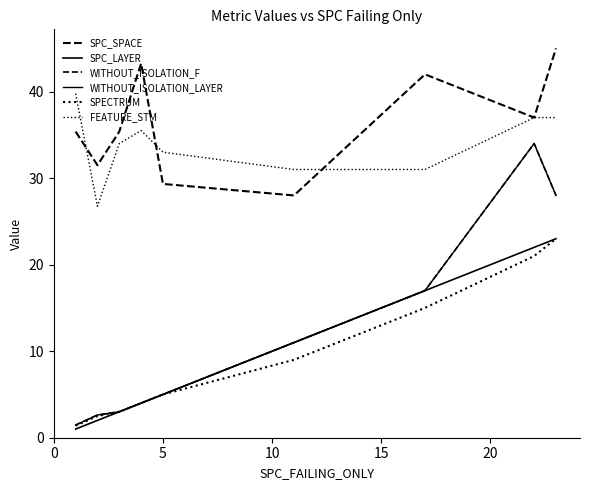

True or false: WITHOUT_ISOLATION_LAYER and SPC_SPACE intersect in this chart.

False